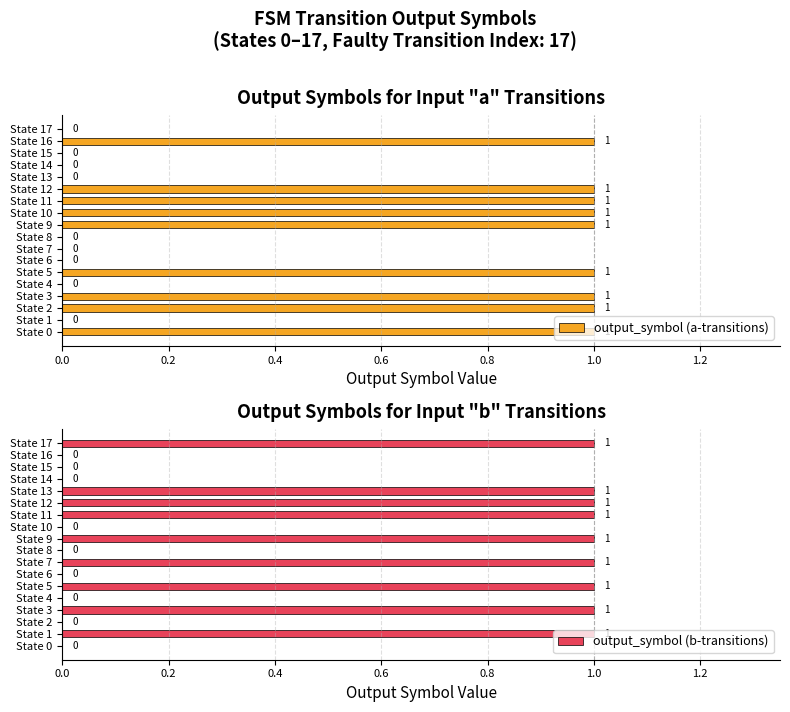

Is it true that output_symbol (b-transitions) equals 0 at State 10?

True